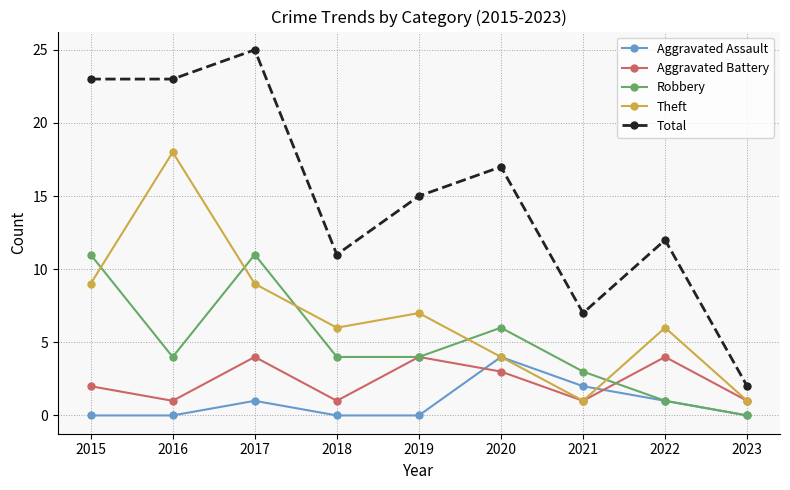

What is the difference between the maximum and second lowest values in the Theft series?

17